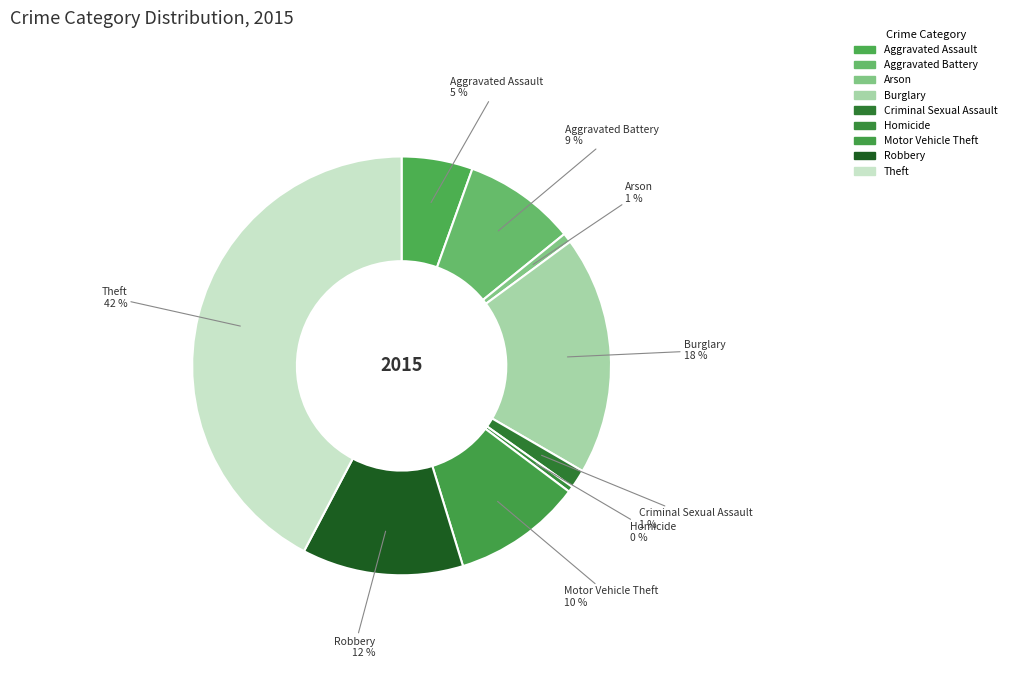

To the nearest percent, what percentage of the pie is Motor Vehicle Theft?

10%